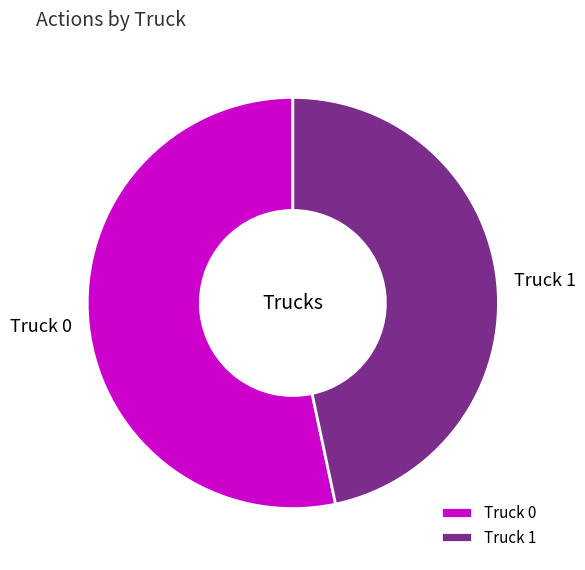

Is the sum of Truck 0 and Truck 1 greater than half?

Yes